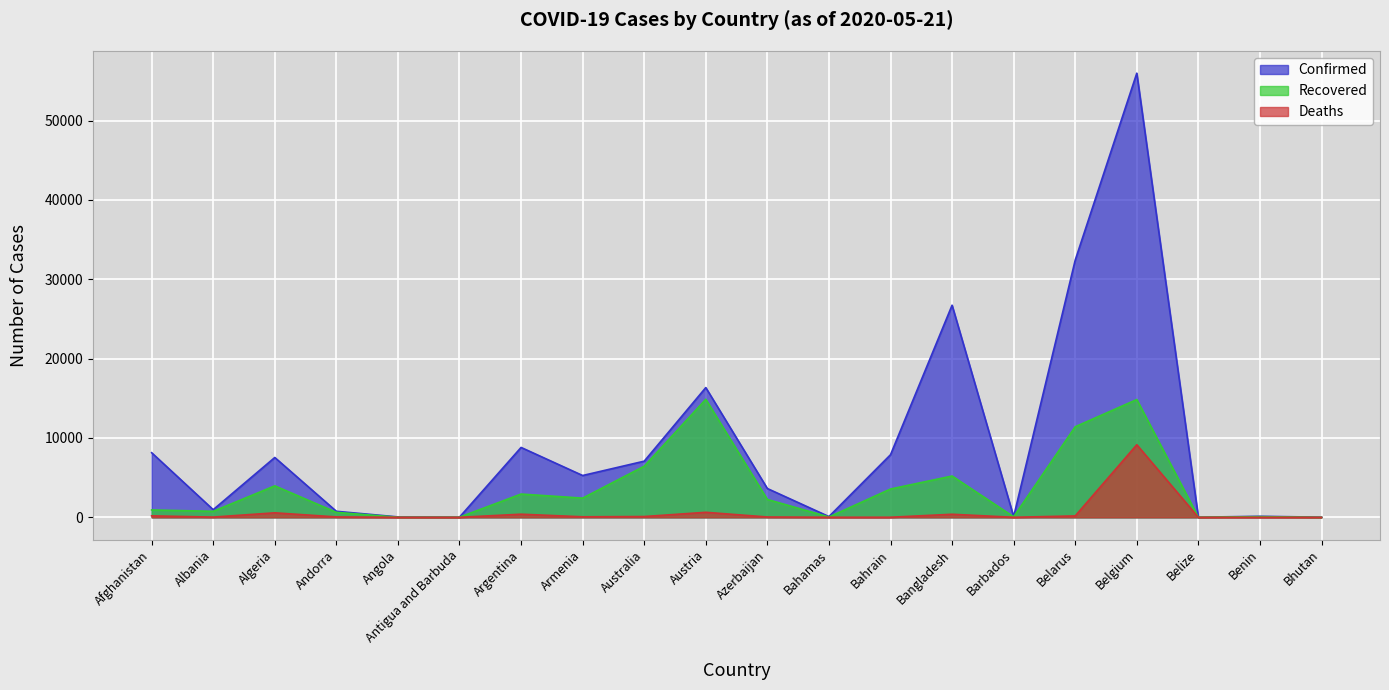

List the labels in order of Recovered value, largest first.

Austria, Belgium, Belarus, Australia, Bangladesh, Algeria, Bahrain, Argentina, Armenia, Azerbaijan, Afghanistan, Albania, Andorra, Benin, Barbados, Bahamas, Antigua and Barbuda, Angola, Belize, Bhutan